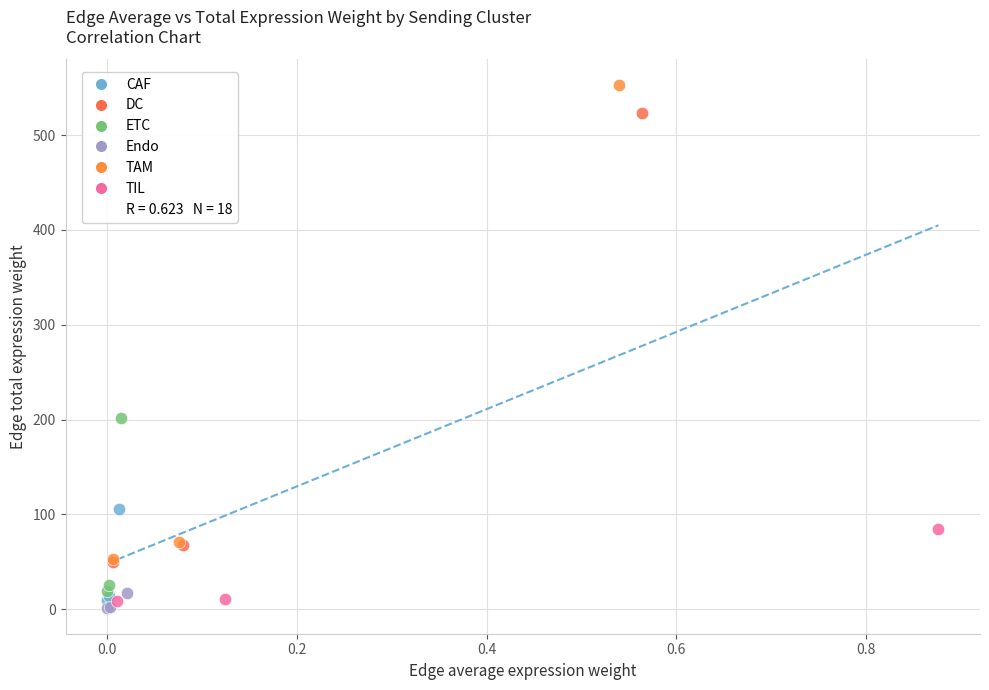

Which series reaches the minimum Y coordinate?

Endo